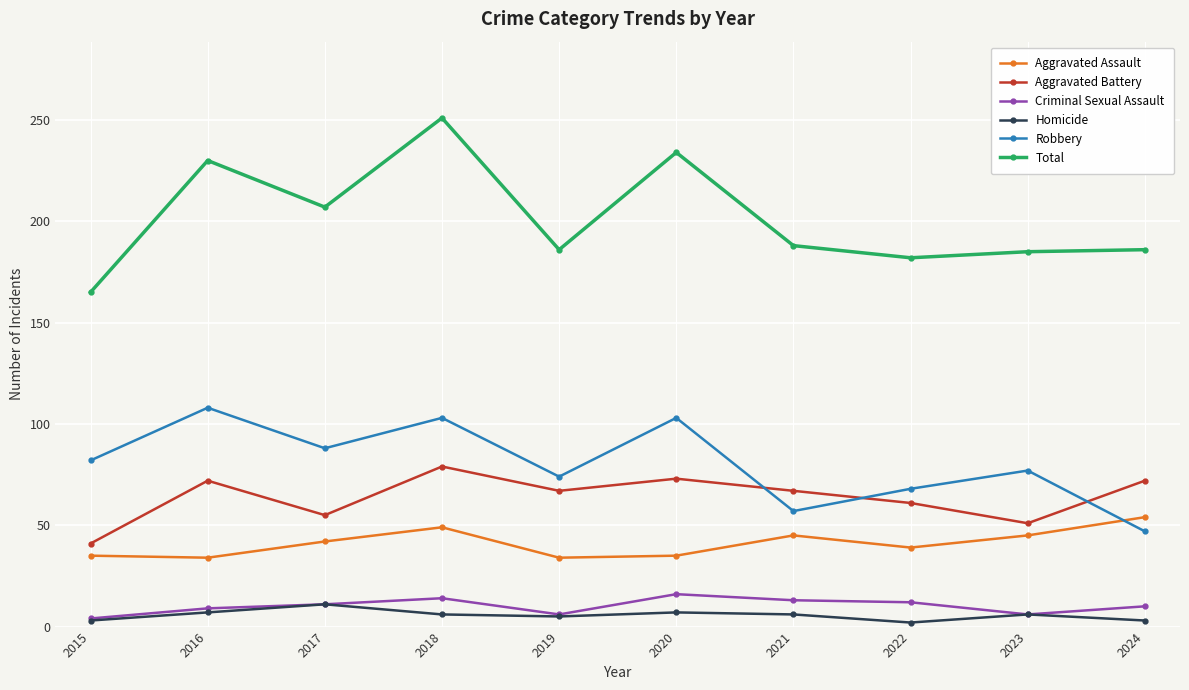

What is the approximate value of Robbery at 2024?

47